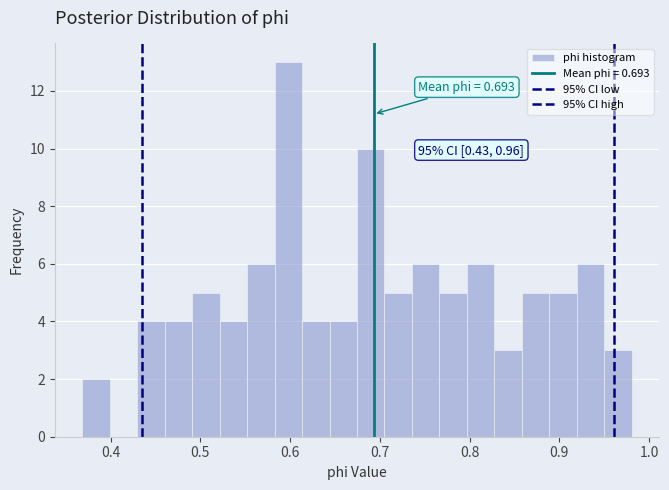

Around what value on the x-axis is the tallest bar? Give the approximate position of its centre, as read against the axis.

0.60